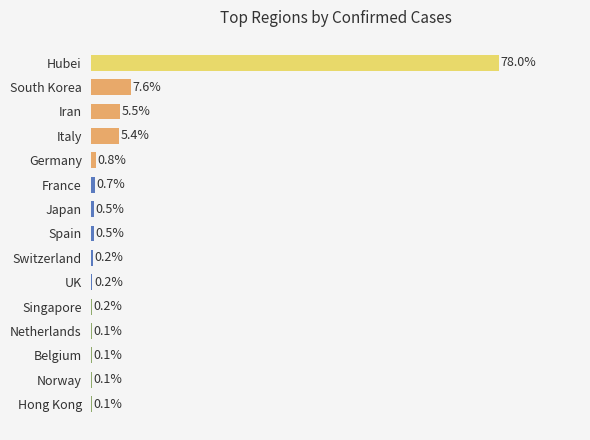

Which label corresponds to the largest value in the chart?

Hubei